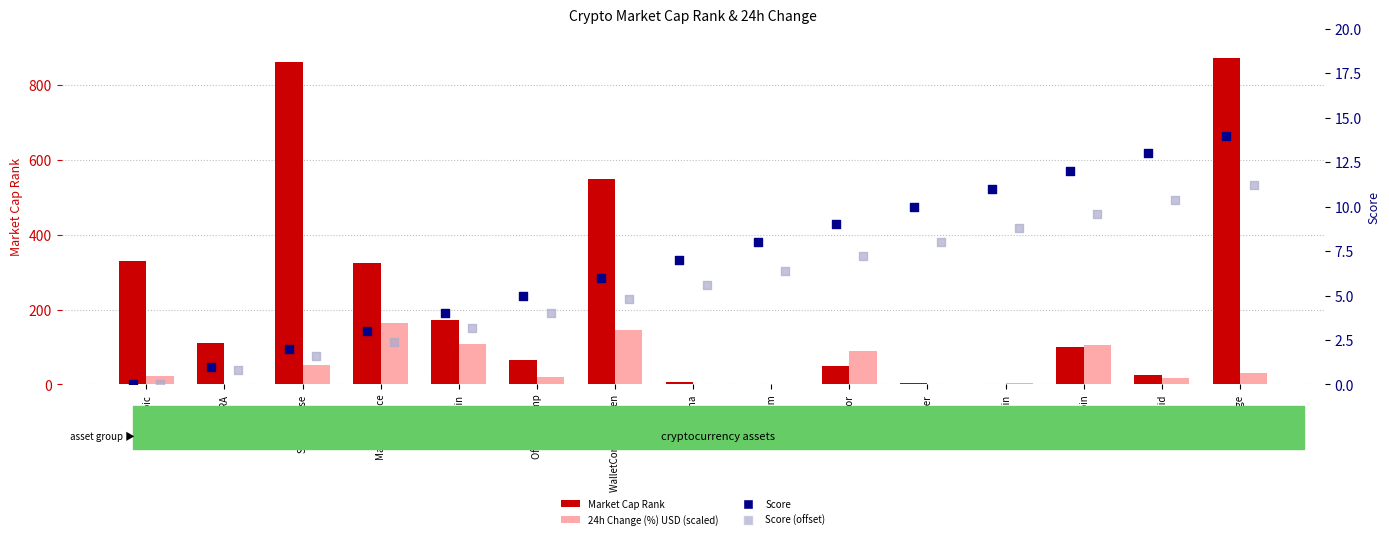

What are all the series names shown in the legend?

Market Cap Rank, 24h Change (%) USD (scaled), Score, Score (offset)